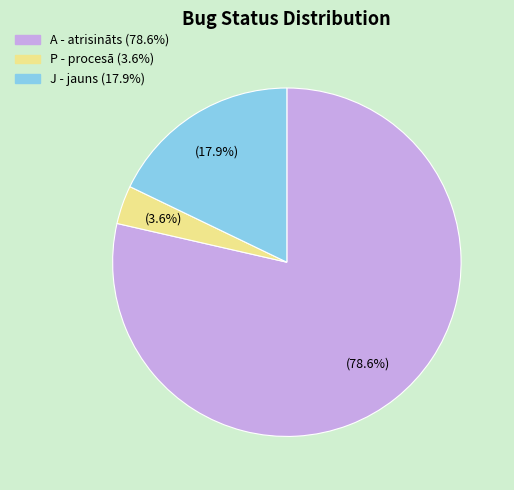

Is there any slice that represents more than half of the pie?

Yes